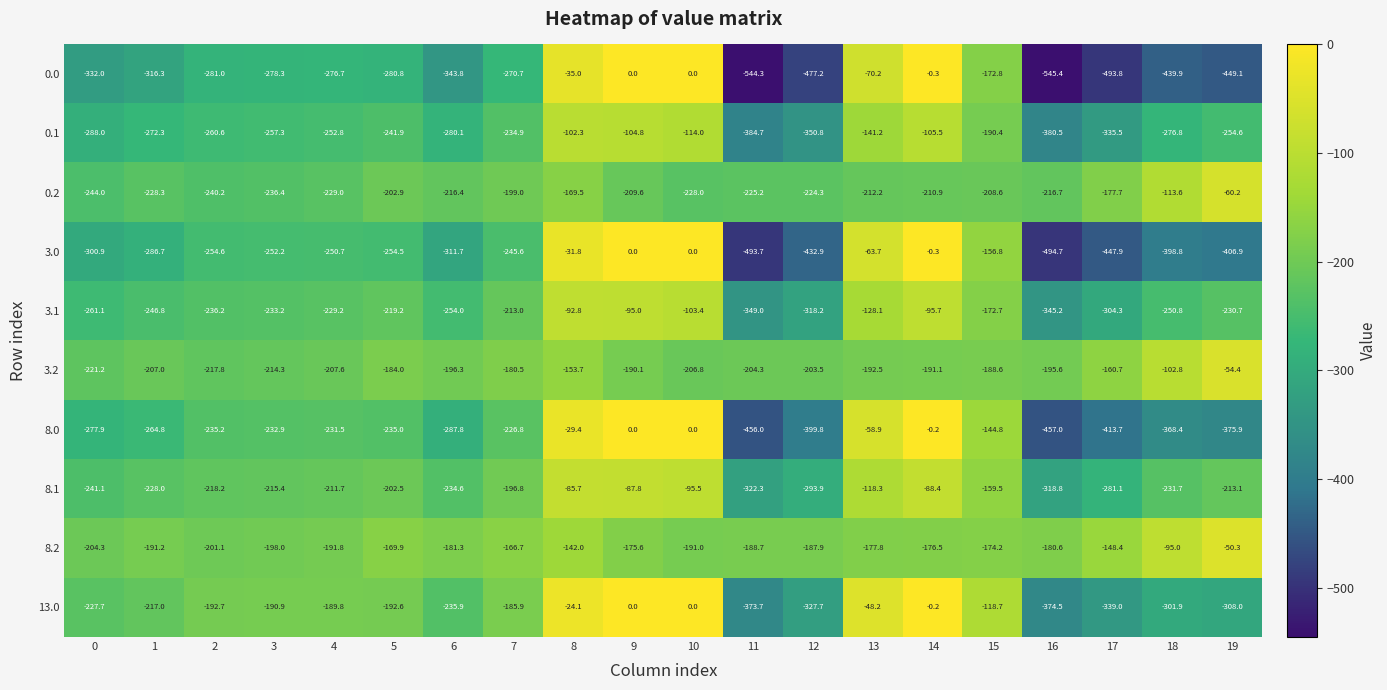

Which series has the widest spread of values?

0.0